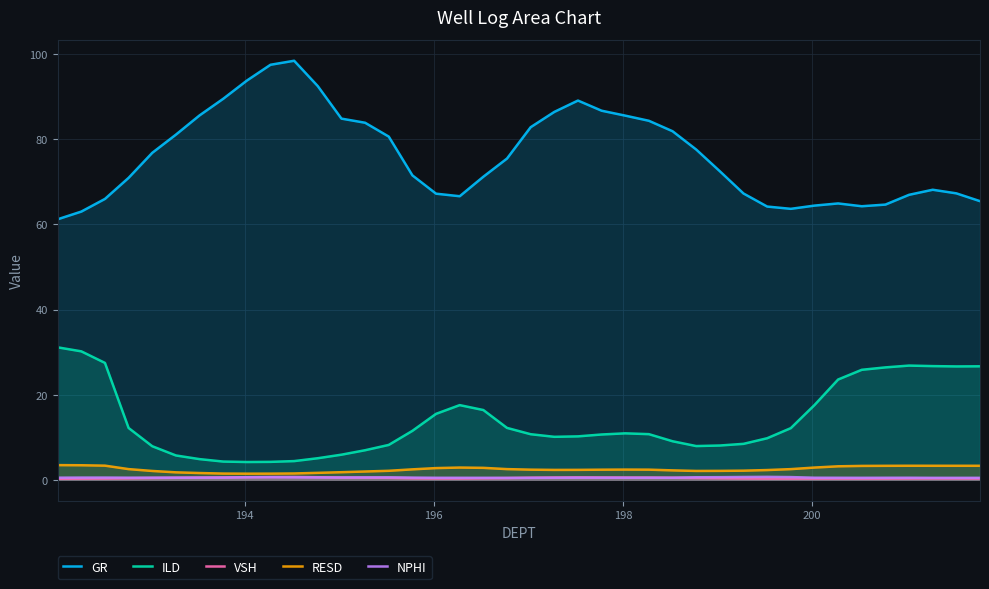

True or false: ILD and VSH cross at least once.

False